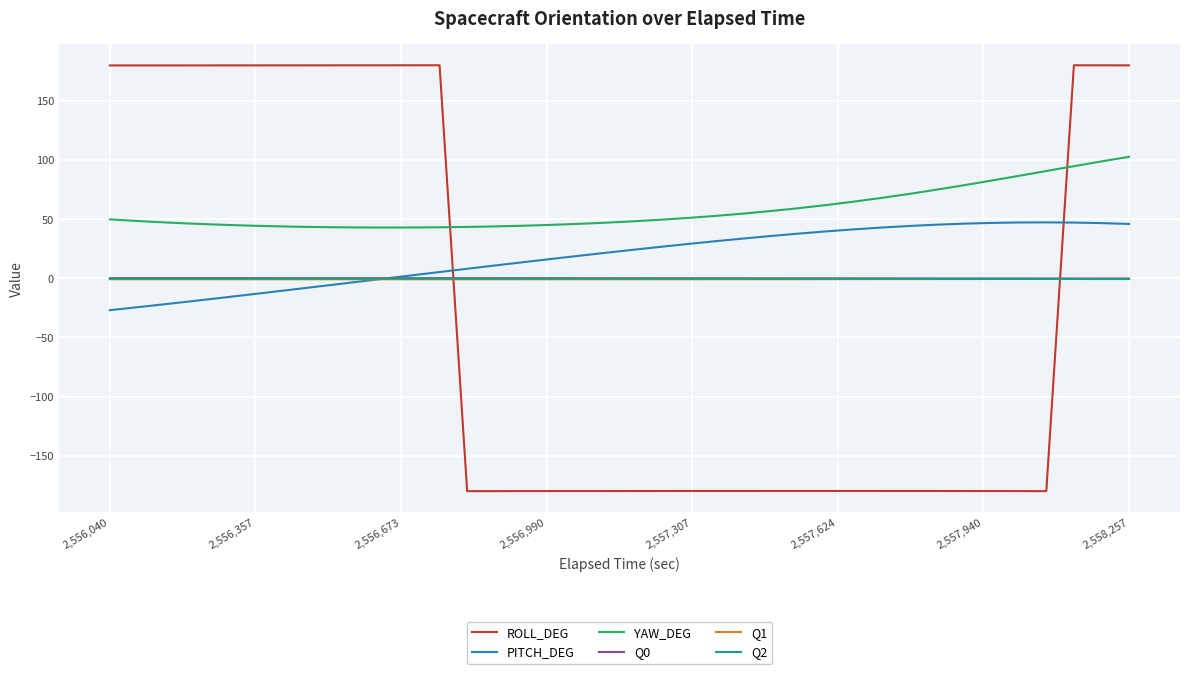

True or false: Q0 and Q2 cross at least once.

False